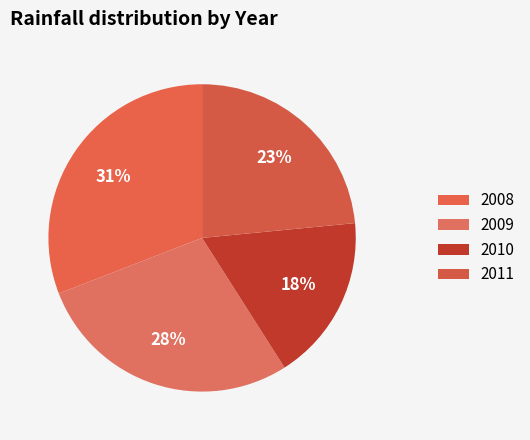

What percentage do 2010 and 2008 together represent?

48.4%